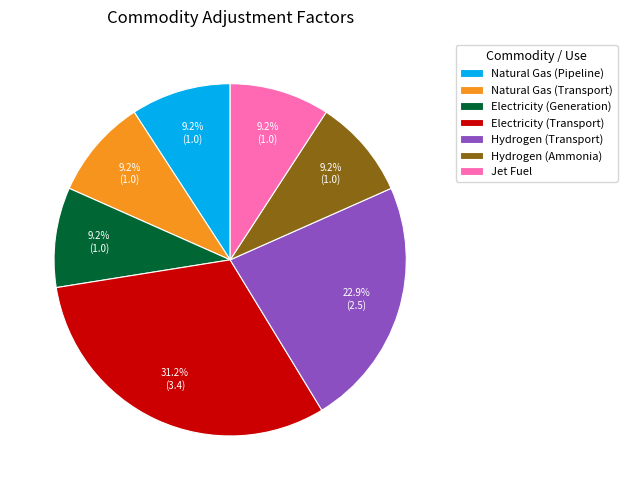

To the nearest percent, what is the difference between the Hydrogen (Transport) and Jet Fuel slice percentages?

14%